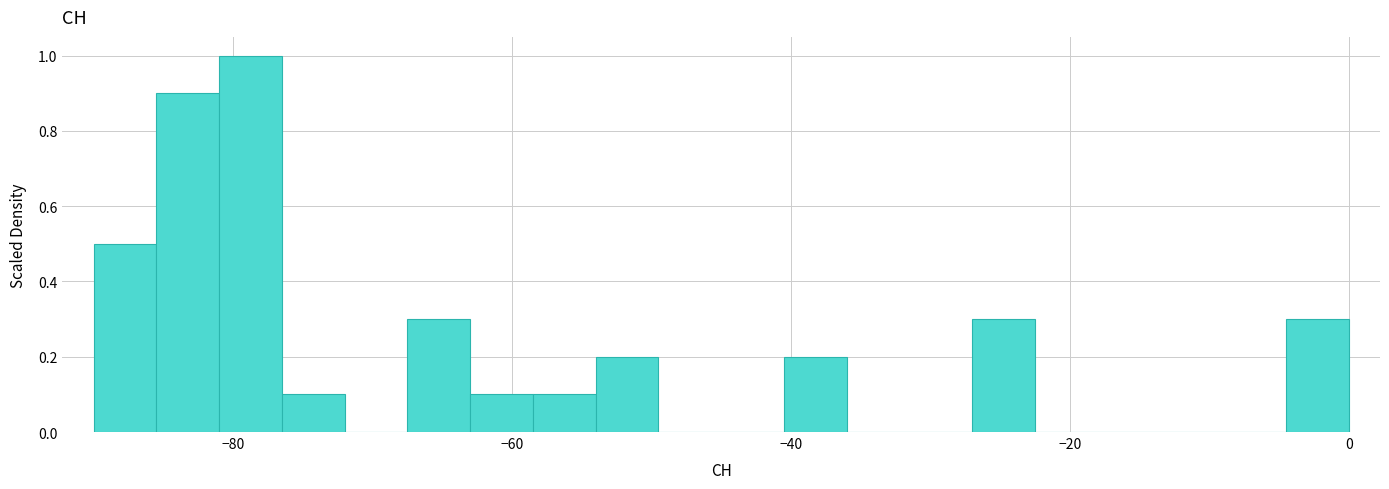

Read against the x-axis, roughly where is the centre of the tallest bar?

-78